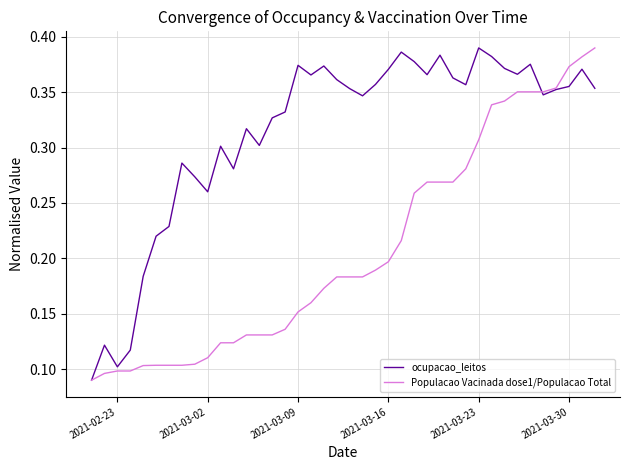

Rank the series by their average value, from highest to lowest.

ocupacao_leitos, Populacao Vacinada dose1/Populacao Total